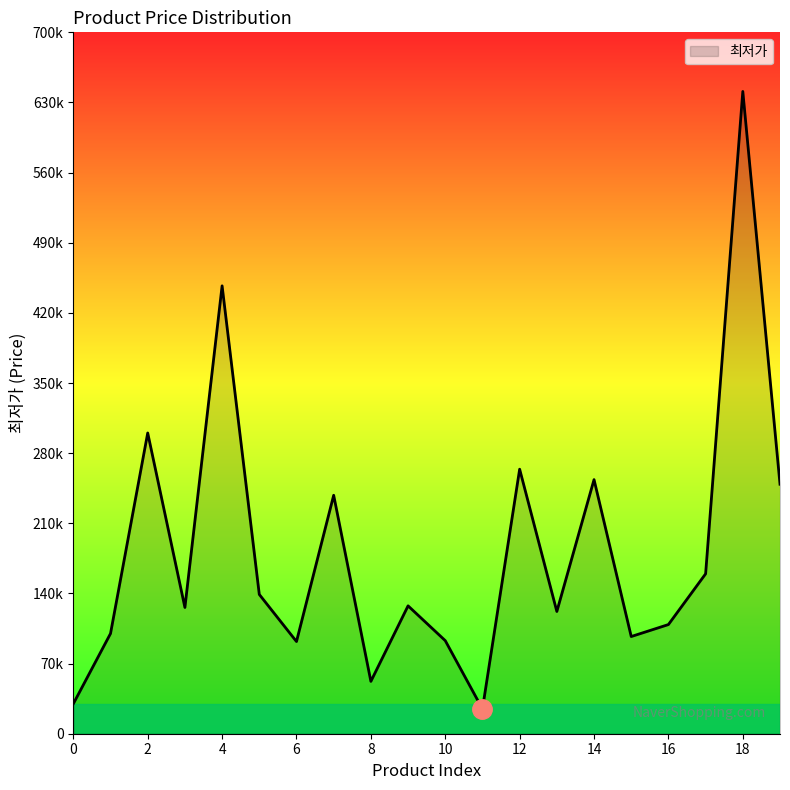

Does the chart have visible grid lines?

No